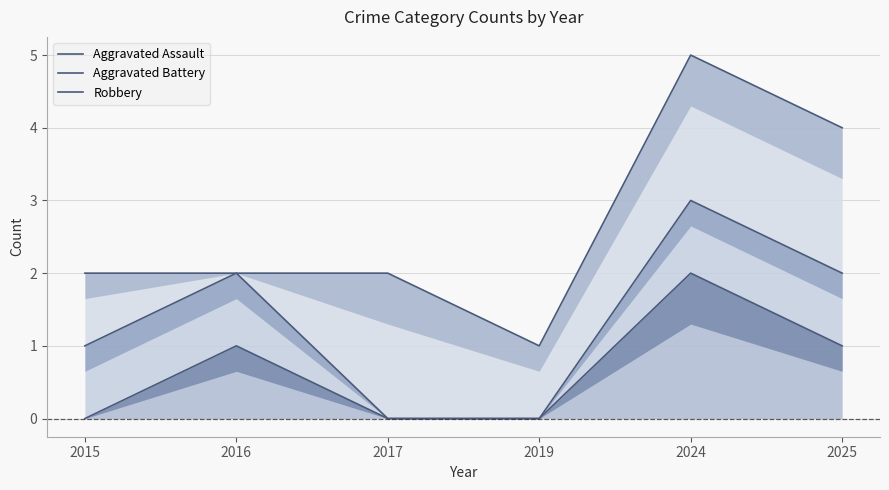

Reading right to left, extract all data points from this chart.

Aggravated Assault: 1	2	0	0	1	0
Aggravated Battery: 2	3	0	0	2	1
Robbery: 4	5	1	2	2	2